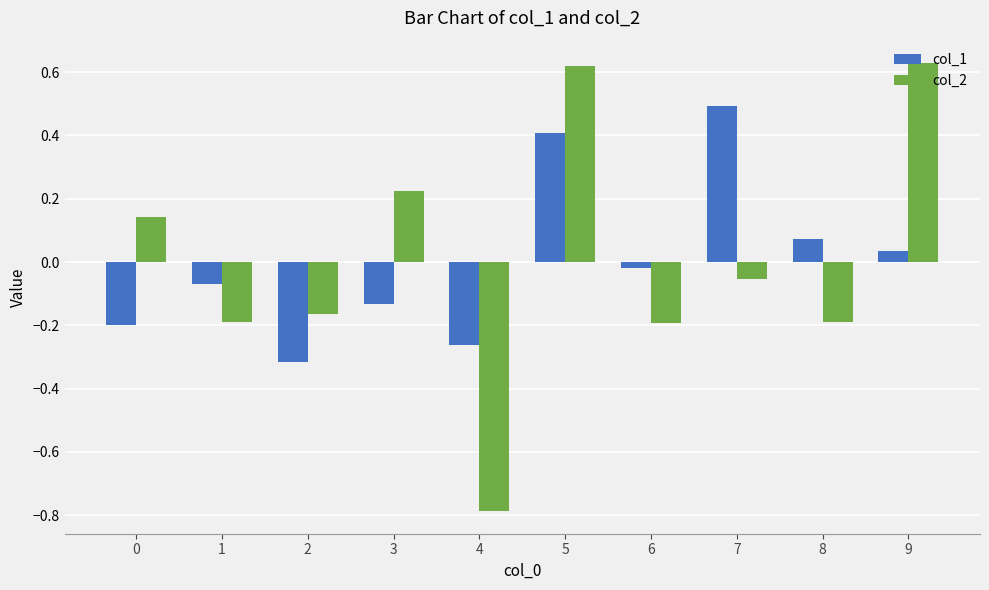

How many values in the col_1 series exceed 0?

4